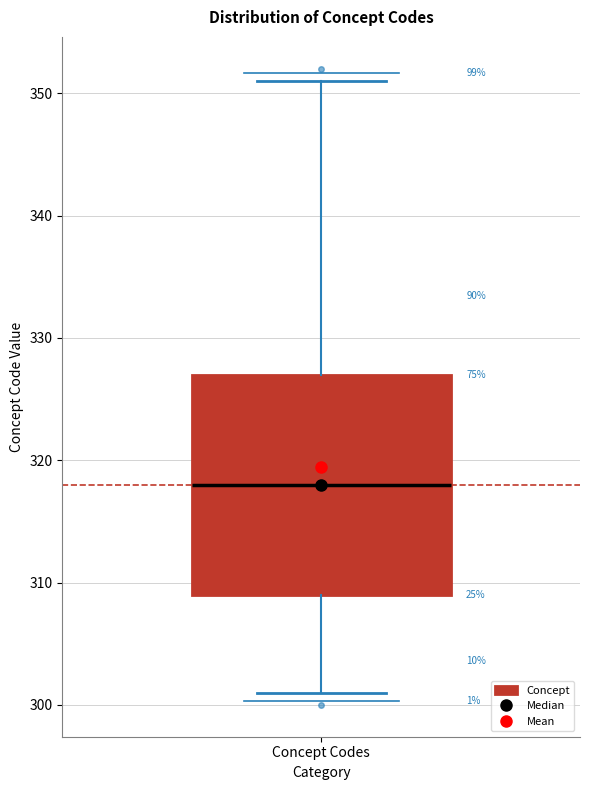

Read this box plot against the y-axis: the position of the median line, the range covered by the box, and the ends of both whiskers. The values are not printed on the chart, so give them approximately, as read against the axis.

median 318, box 309 to 327, whiskers 301 to 351